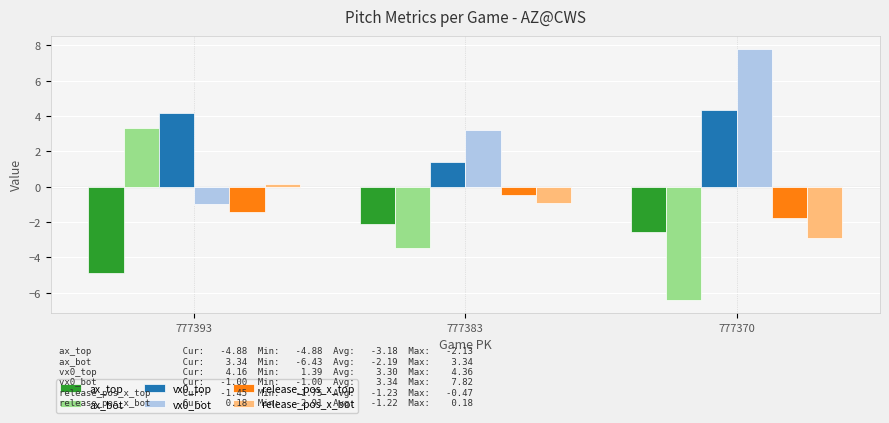

At which category does the chart reach its peak across all series?

777370